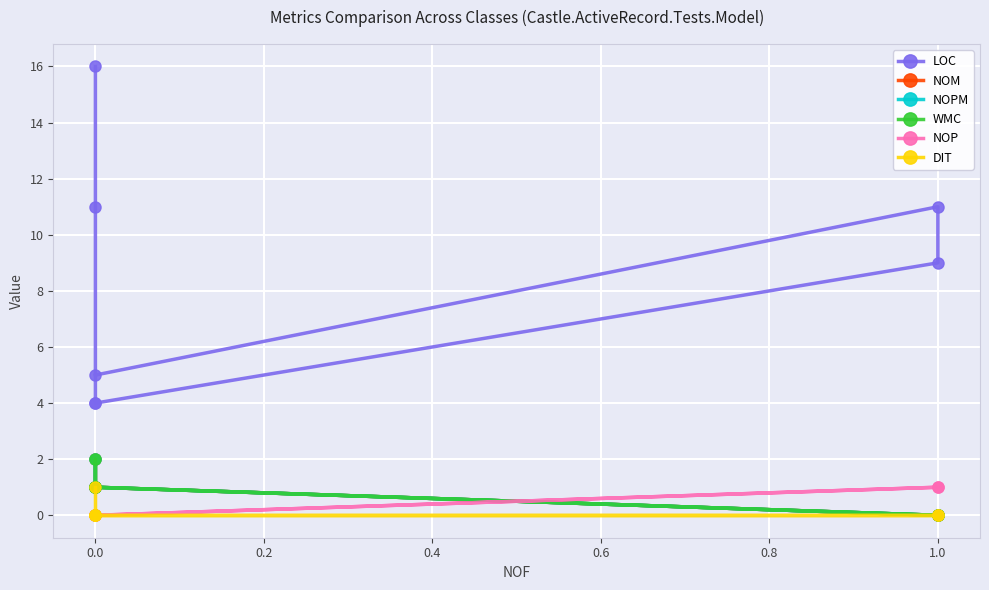

What are all the series names shown in the legend?

LOC, NOM, NOPM, WMC, NOP, DIT